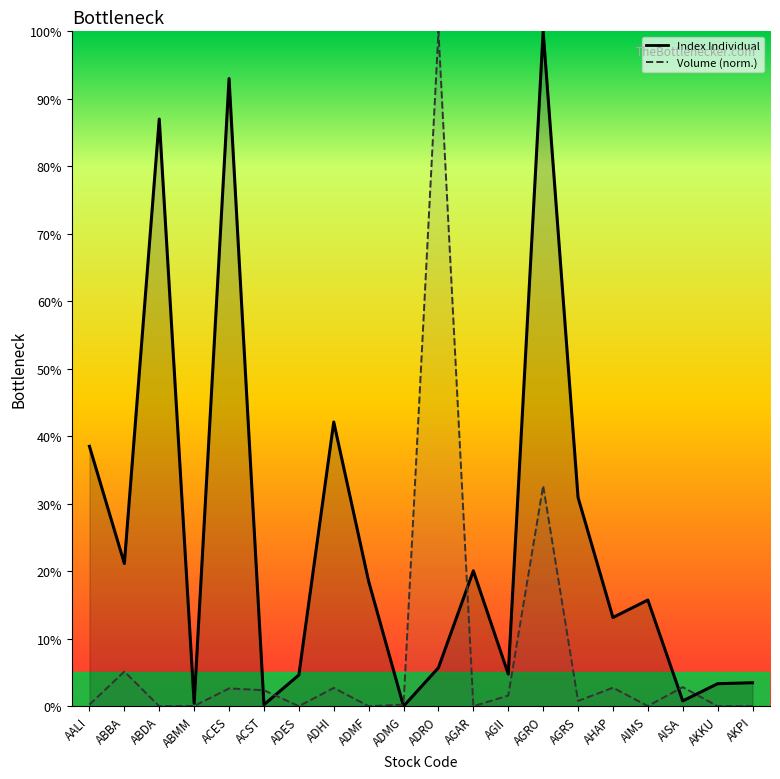

Which label corresponds to the largest value in the chart?

AGRO